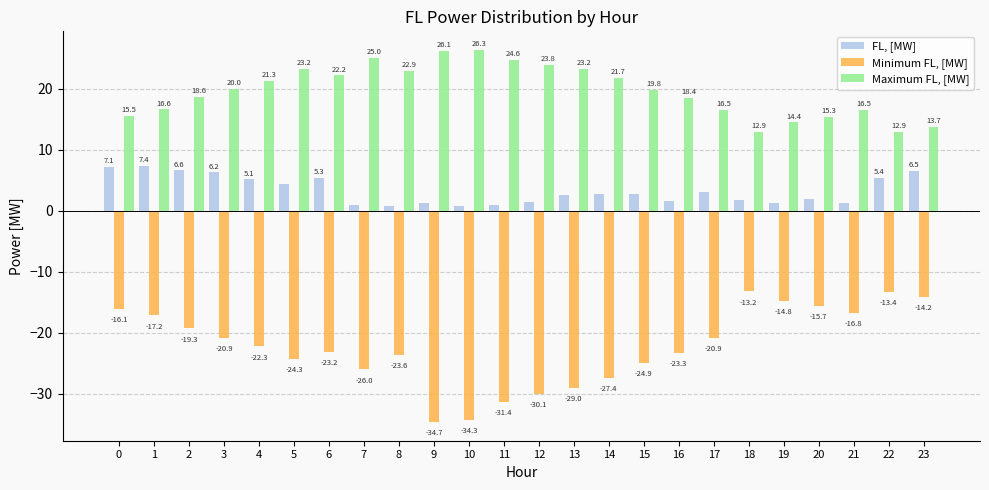

What is the minimum value for Maximum FL, [MW]?

12.9